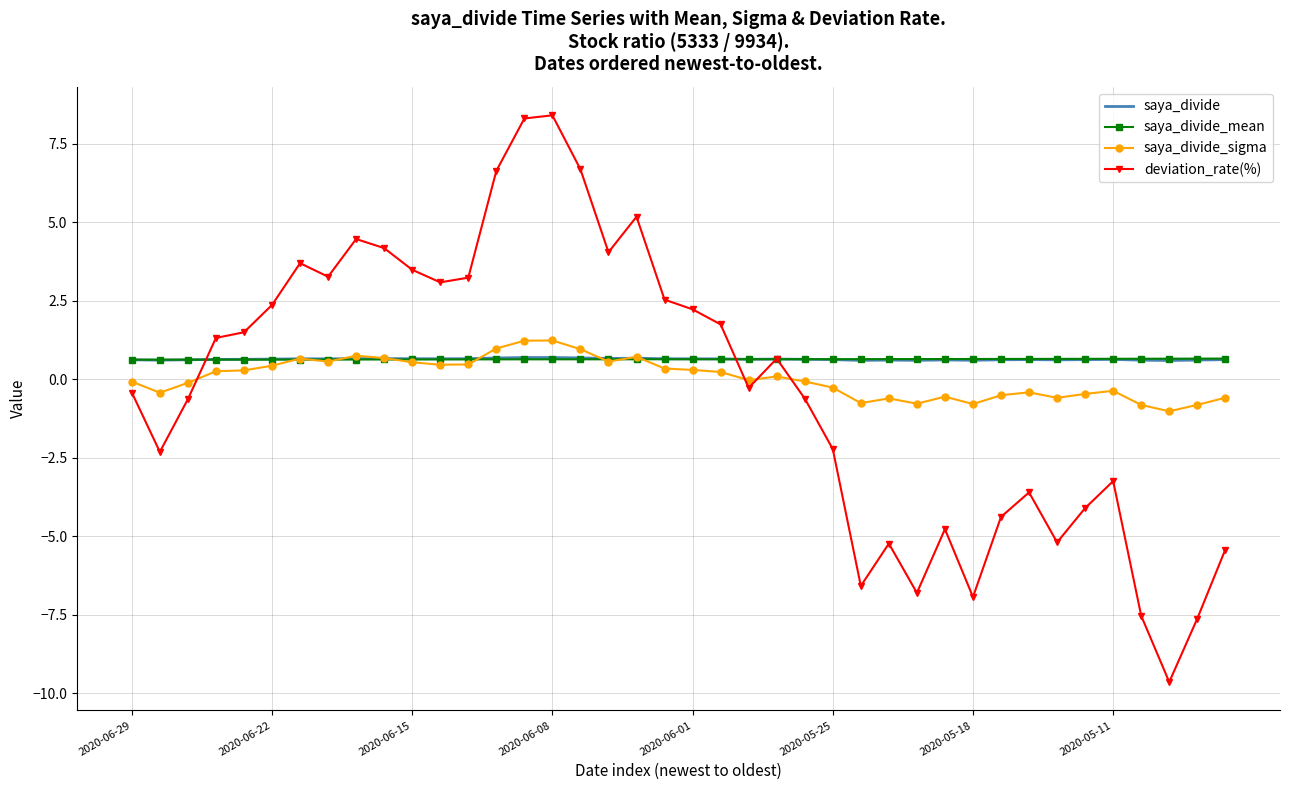

What is the average value of the saya_divide_mean series?

0.6